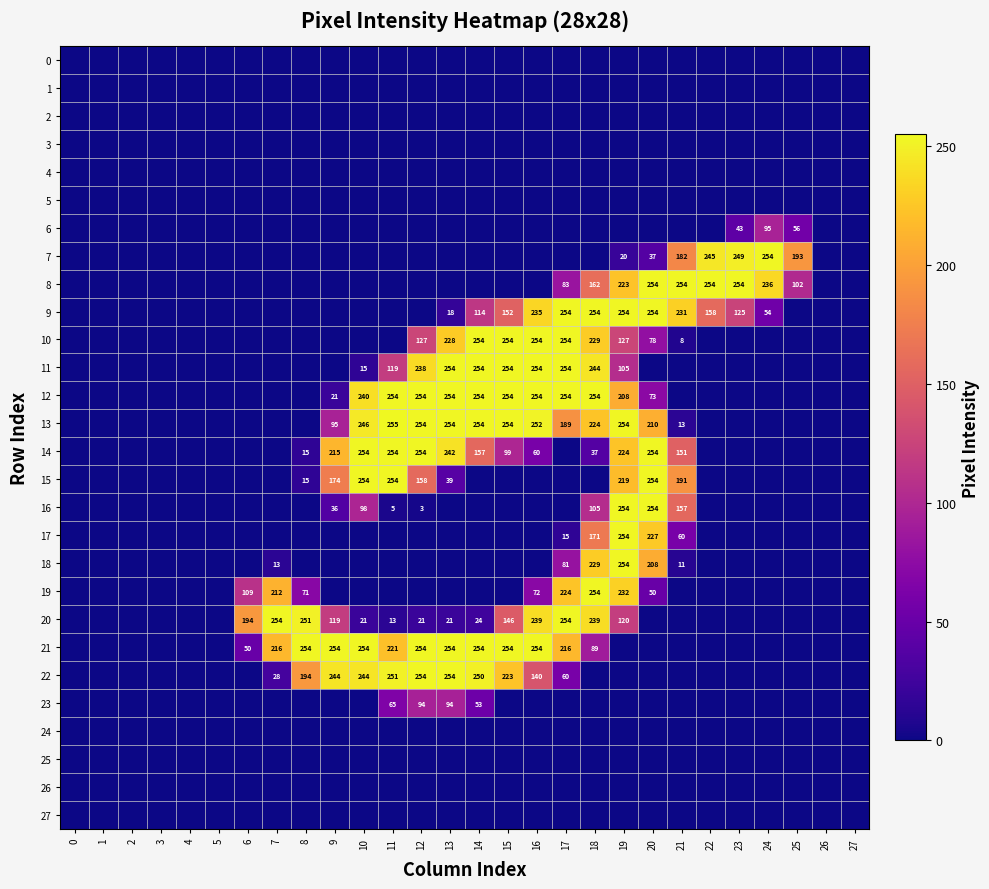

What is the greatest value displayed?

255